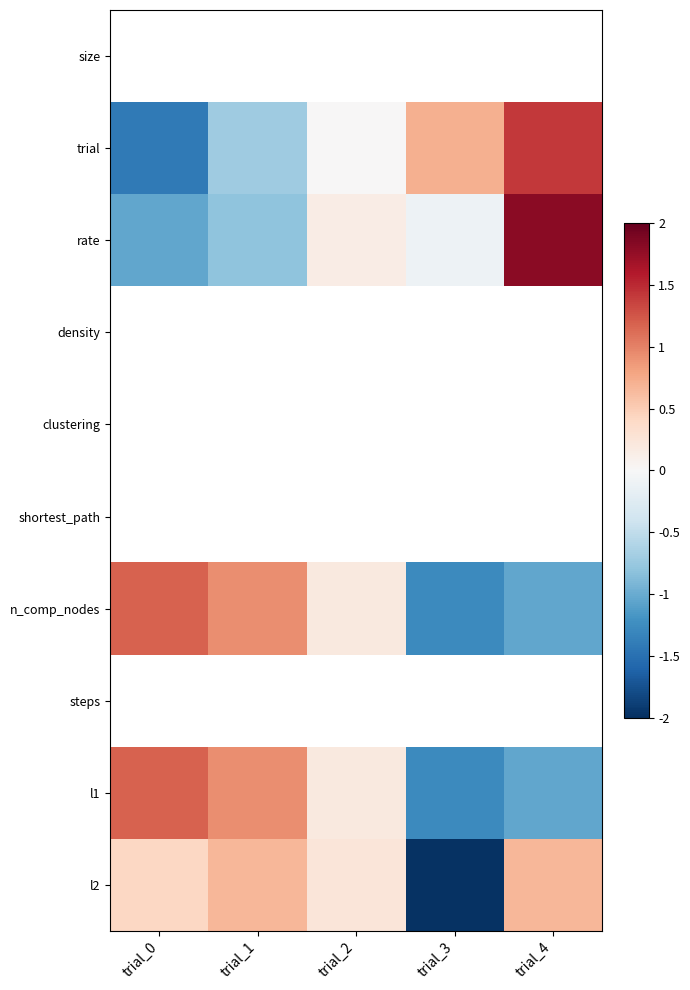

List the labels in order of size value, largest first.

trial_0, trial_1, trial_2, trial_3, trial_4